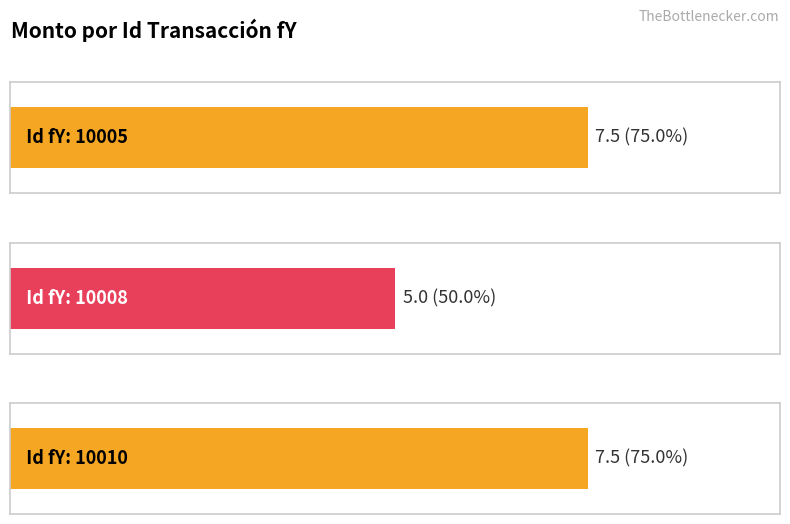

Is it true that the value at 10010 is 7.5?

True